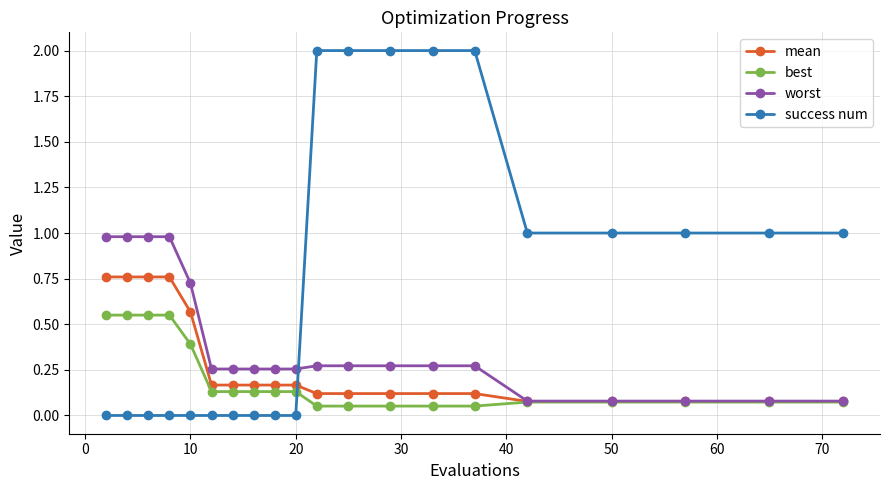

Which series has the widest spread of values?

success num